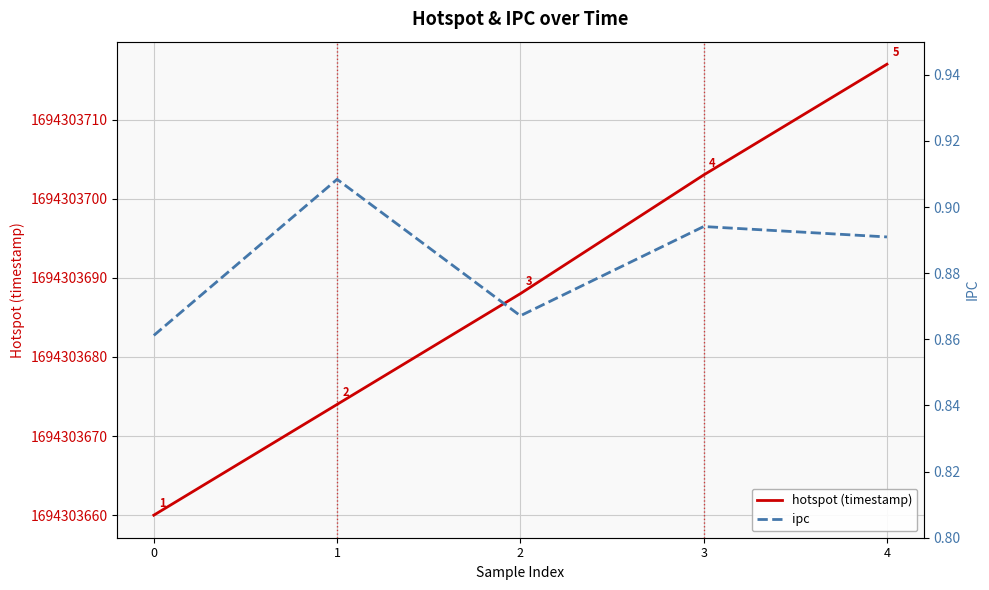

Which category has the highest value in the hotspot (timestamp) series?

4